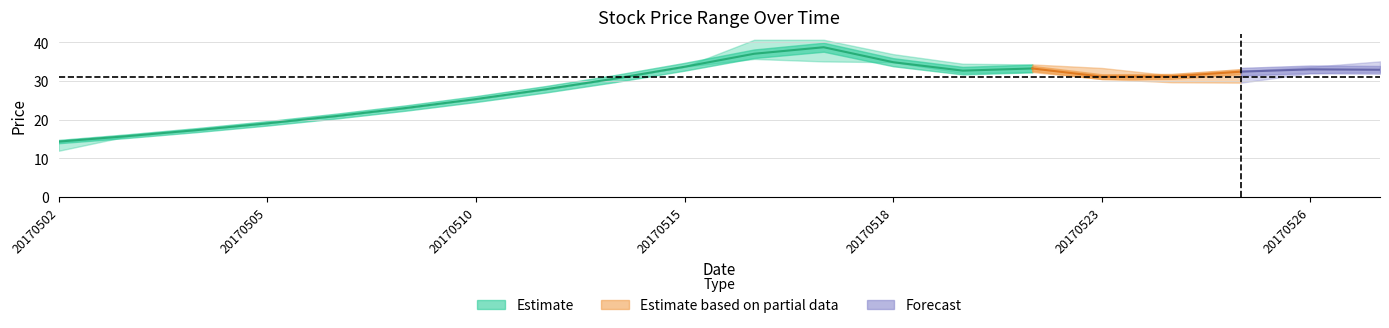

What is the approximate value of high at 4?

20.9